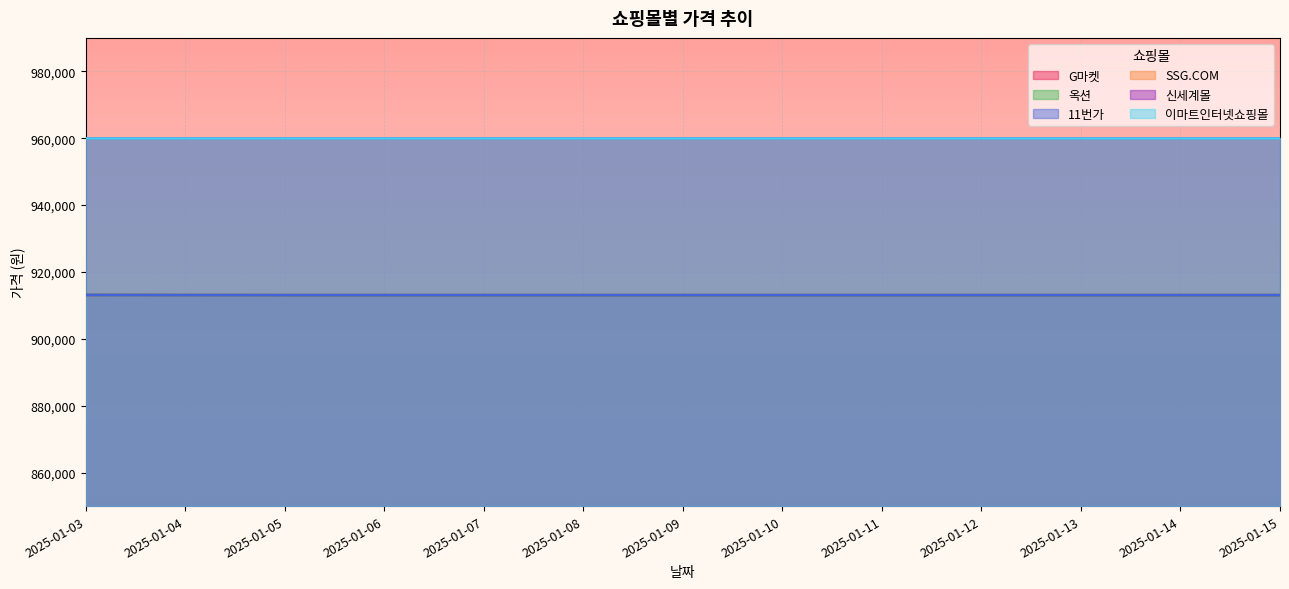

Between 2025-01-04 and 2025-01-15, which series saw the biggest shift?

G마켓